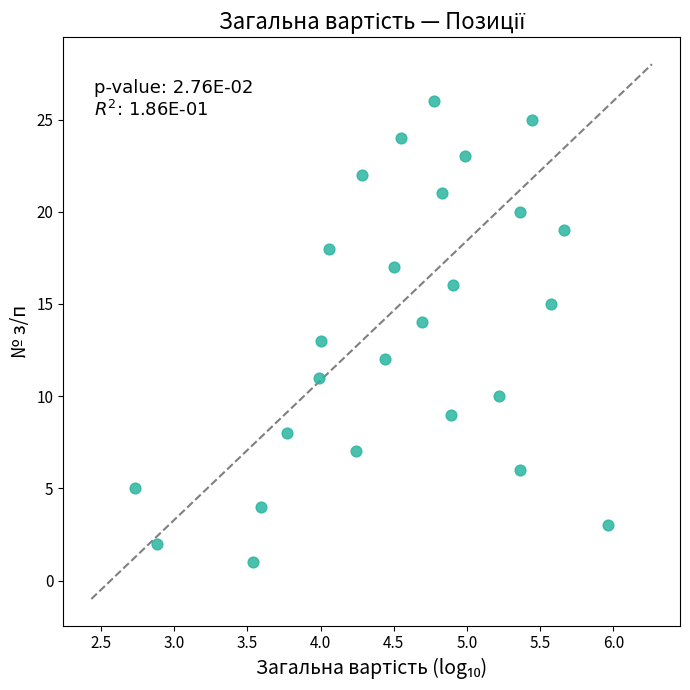

What is the range of Y values (max minus min)?

25